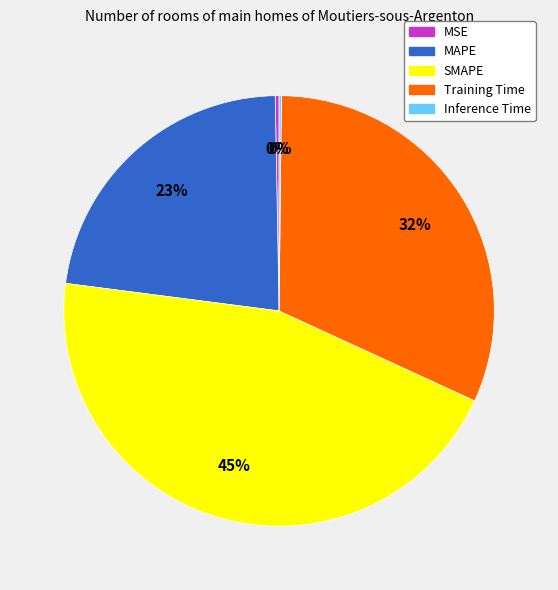

True or false: MAPE accounts for 23% of the total.

True